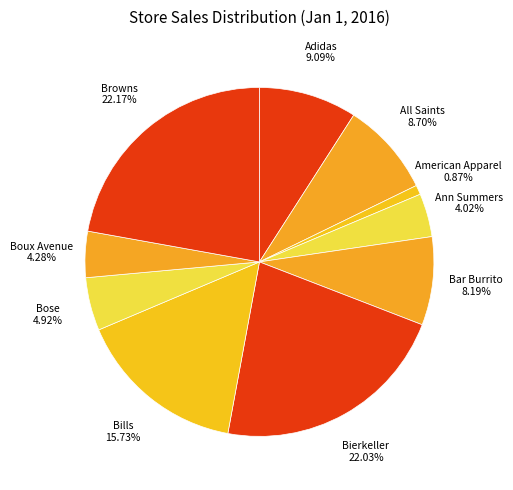

What is the ratio of the value at Bierkeller to the value at Bar Burrito?

2.7